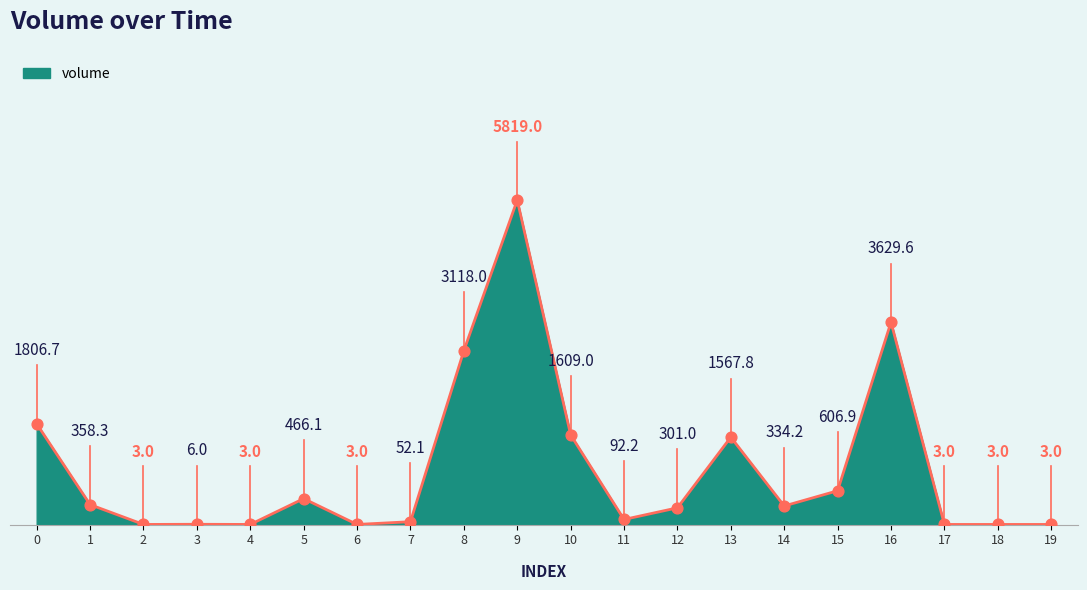

Approximately how many times larger is the value at 14 compared to 9?

0.1